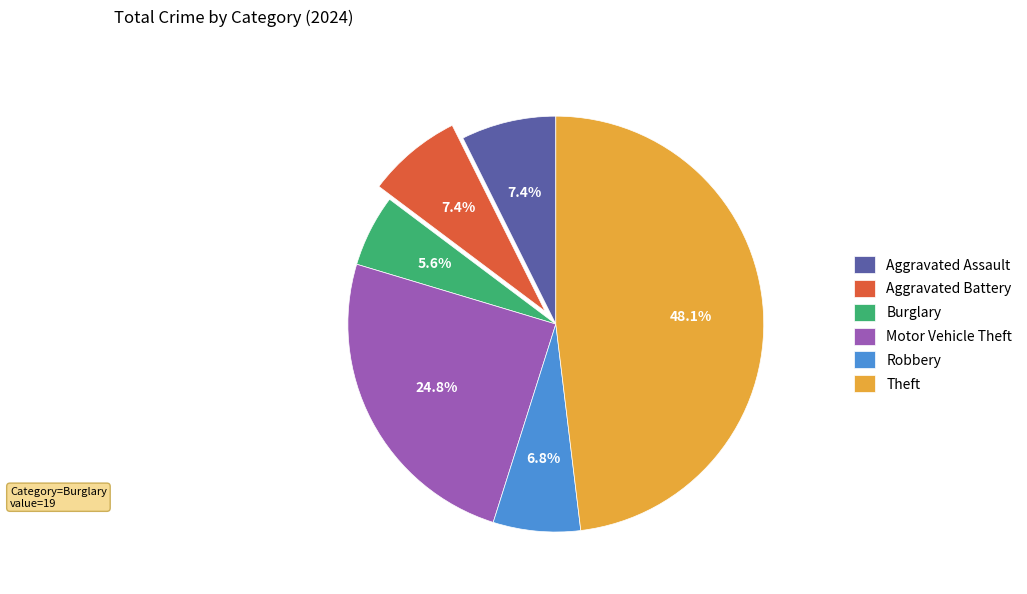

True or false: Aggravated Assault accounts for 1% of the total.

False